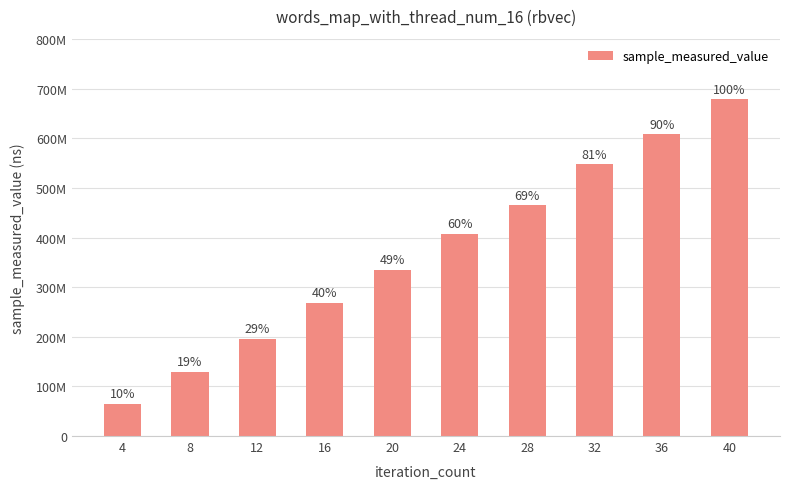

What is the difference between the values at 40 and 32?

130937476